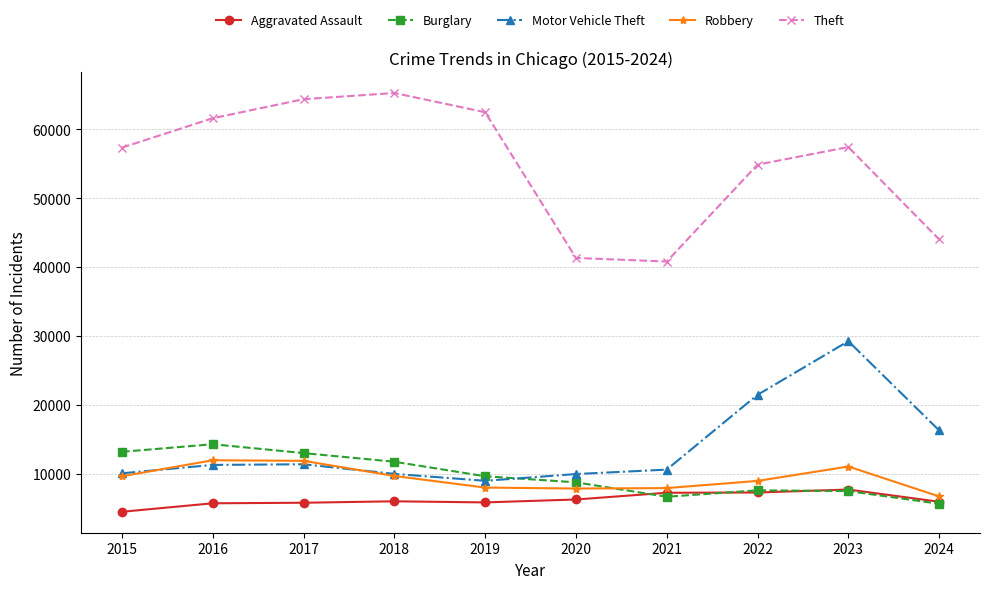

What is the maximum value for Theft?

65290